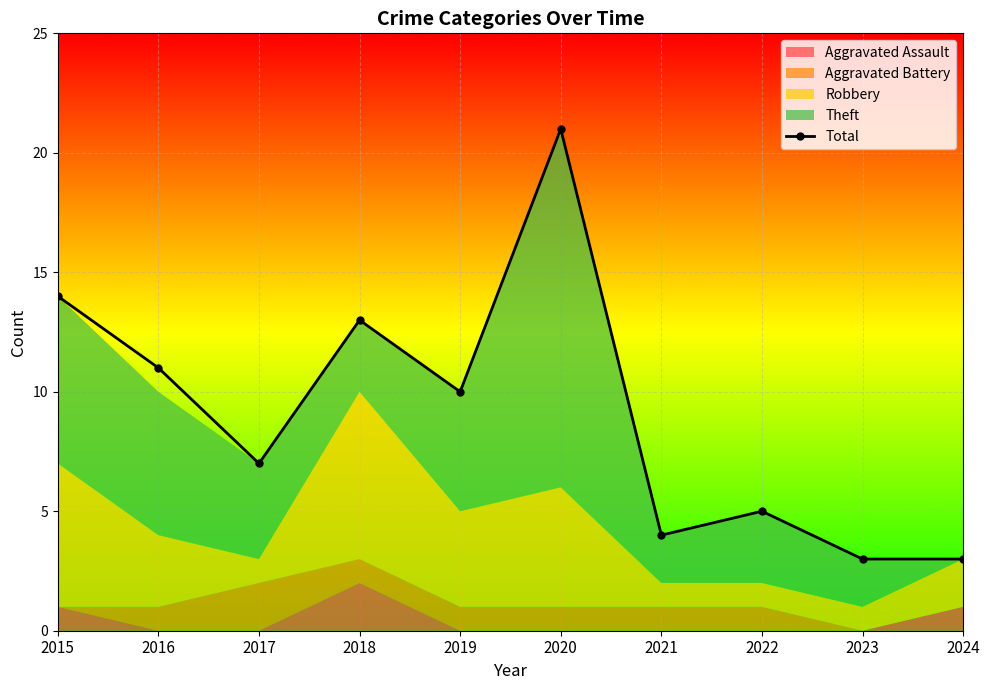

True or false: the data shows 11 at 2016.

True